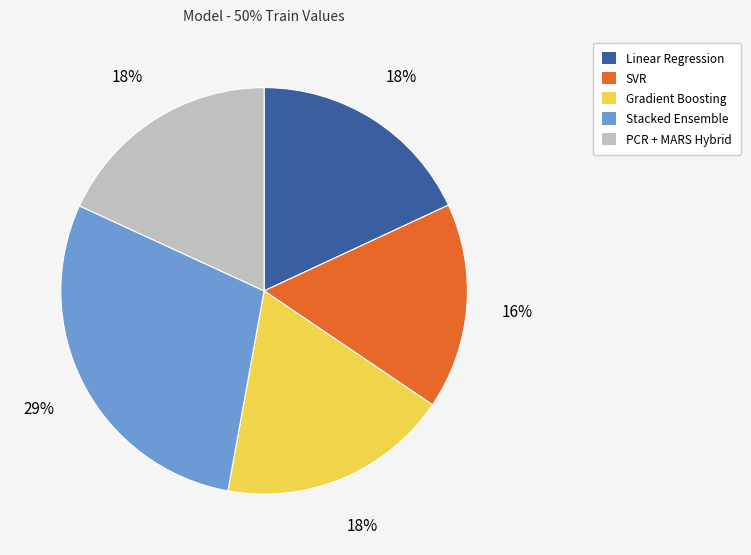

To the nearest percent, what portion does SVR represent?

16%